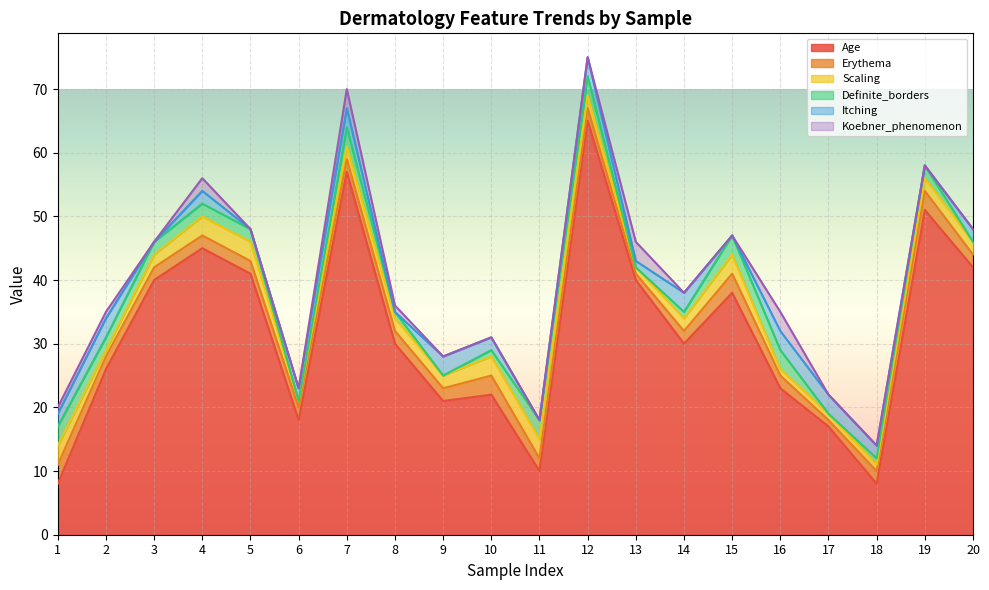

What is the difference between the maximum and minimum values in the Itching series?

3